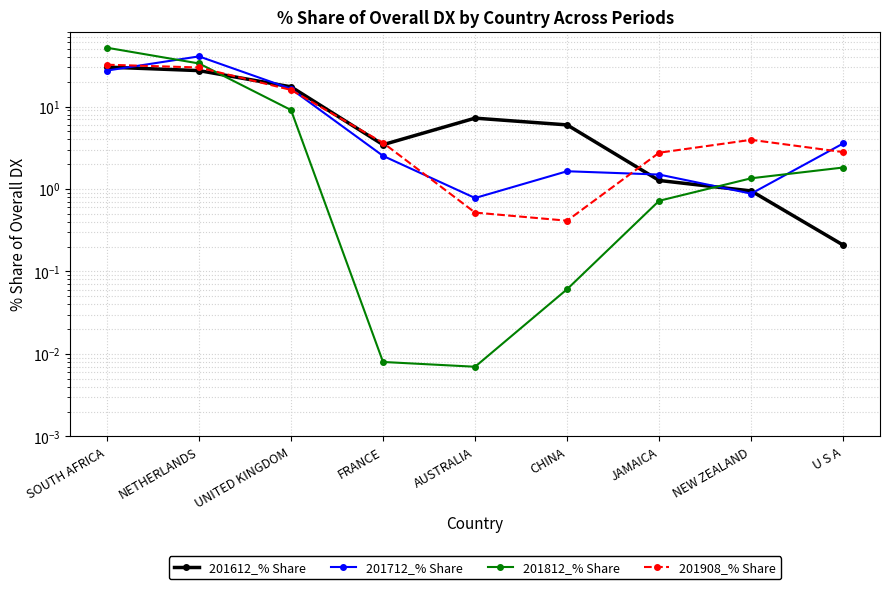

Which series ends up on top after the final intersection of 201812_% Share and 201908_% Share?

201908_% Share